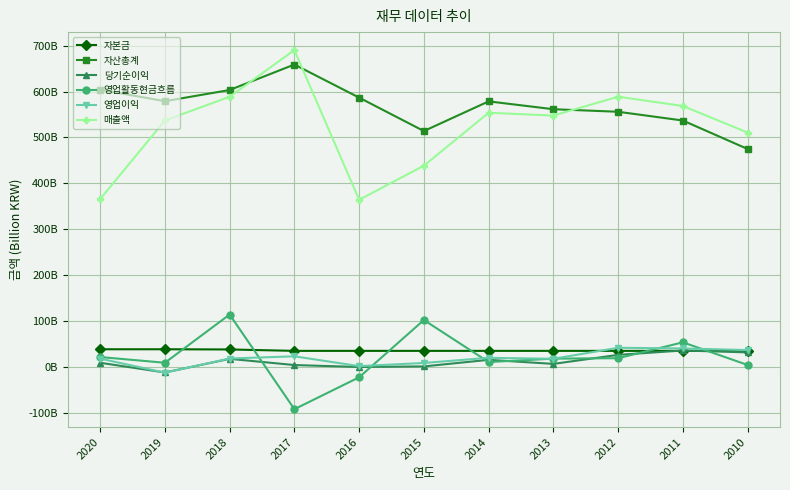

Reading left to right, list all the values displayed in this chart.

자본금: 2020=38108340000	2019=38108340000	2018=37674240000	2017=34593085000	2016=34593085000	2015=34593085000	2014=34593085000	2013=34593085000	2012=34593085000	2011=34593085000	2010=34593085000
자산총계: 2020=604130121809	2019=579096387394	2018=603455401929	2017=659077190548	2016=586849320506	2015=513959347494	2014=578697466996	2013=561572715254	2012=556020140316	2011=536914287954	2010=474781719744
당기순이익: 2020=8641225706	2019=-12543042035	2018=17184416988	2017=3685363627	2016=-556246539	2015=693208031	2014=15041924579	2013=6185710017	2012=25882231748	2011=35440965353	2010=31265533656
영업활동현금흐름: 2020=21158202235	2019=8658026023	2018=113869759681	2017=-92588842960	2016=-23012359975	2015=101894845719	2014=10192167446	2013=17645912765	2012=18635617070	2011=53222895766	2010=3809211218
영업이익: 2020=17657216066	2019=-12915905238	2018=17946005249	2017=22719402833	2016=1347078216	2015=8223454436	2014=19449783430	2013=17317955782	2012=41356405997	2011=39884223553	2010=36290991060
매출액: 2020=365613120624	2019=536988709121	2018=588768601322	2017=690567426306	2016=364021479381	2015=438475424770	2014=553844427002	2013=547751901781	2012=588890255468	2011=568623723874	2010=510609430093